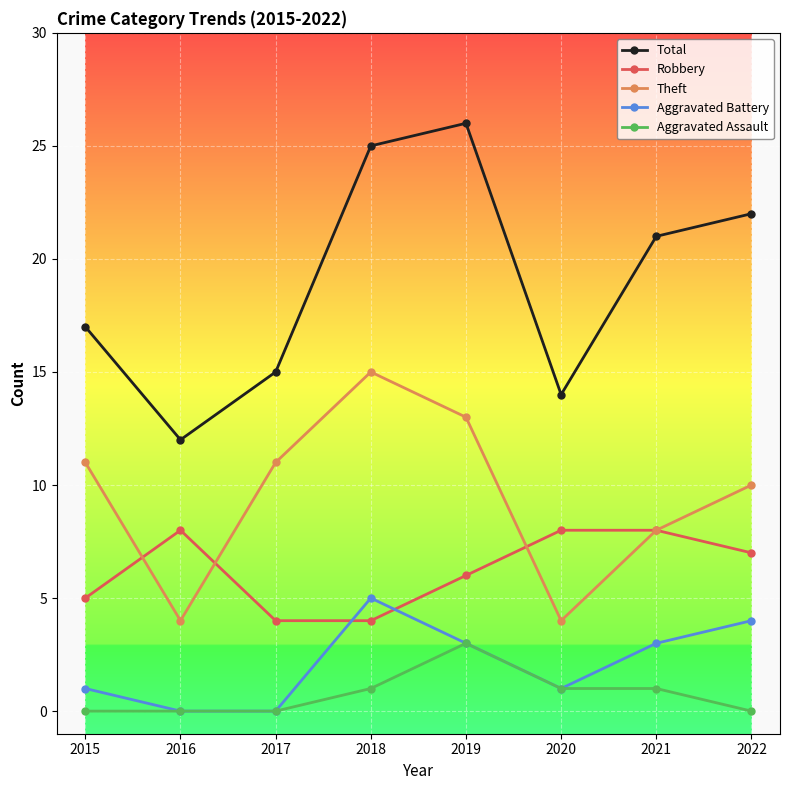

Which series has the largest total across all categories?

Total